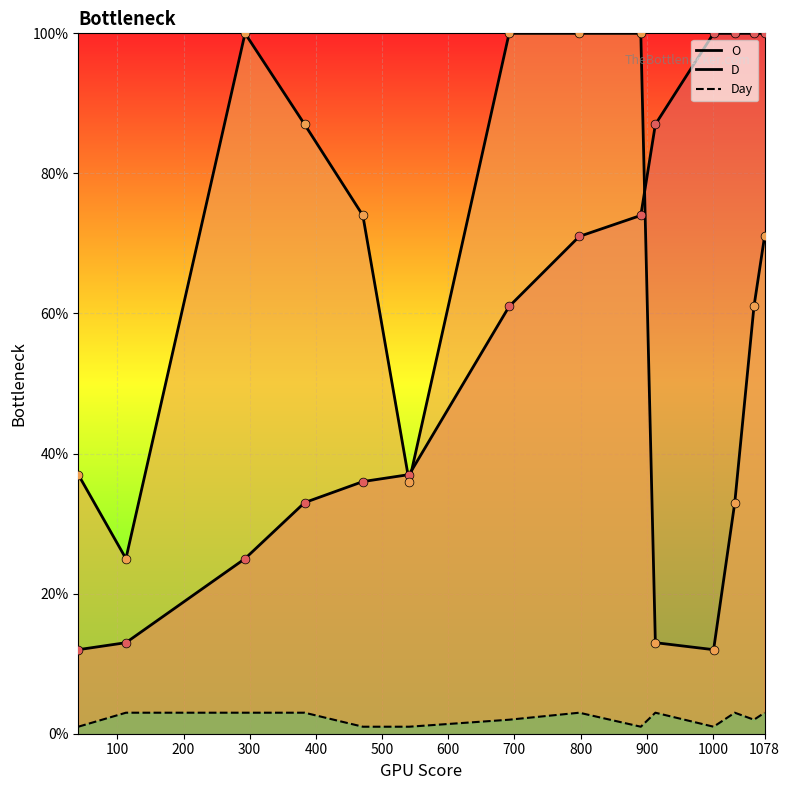

What are all the series names shown in the legend?

O, D, Day